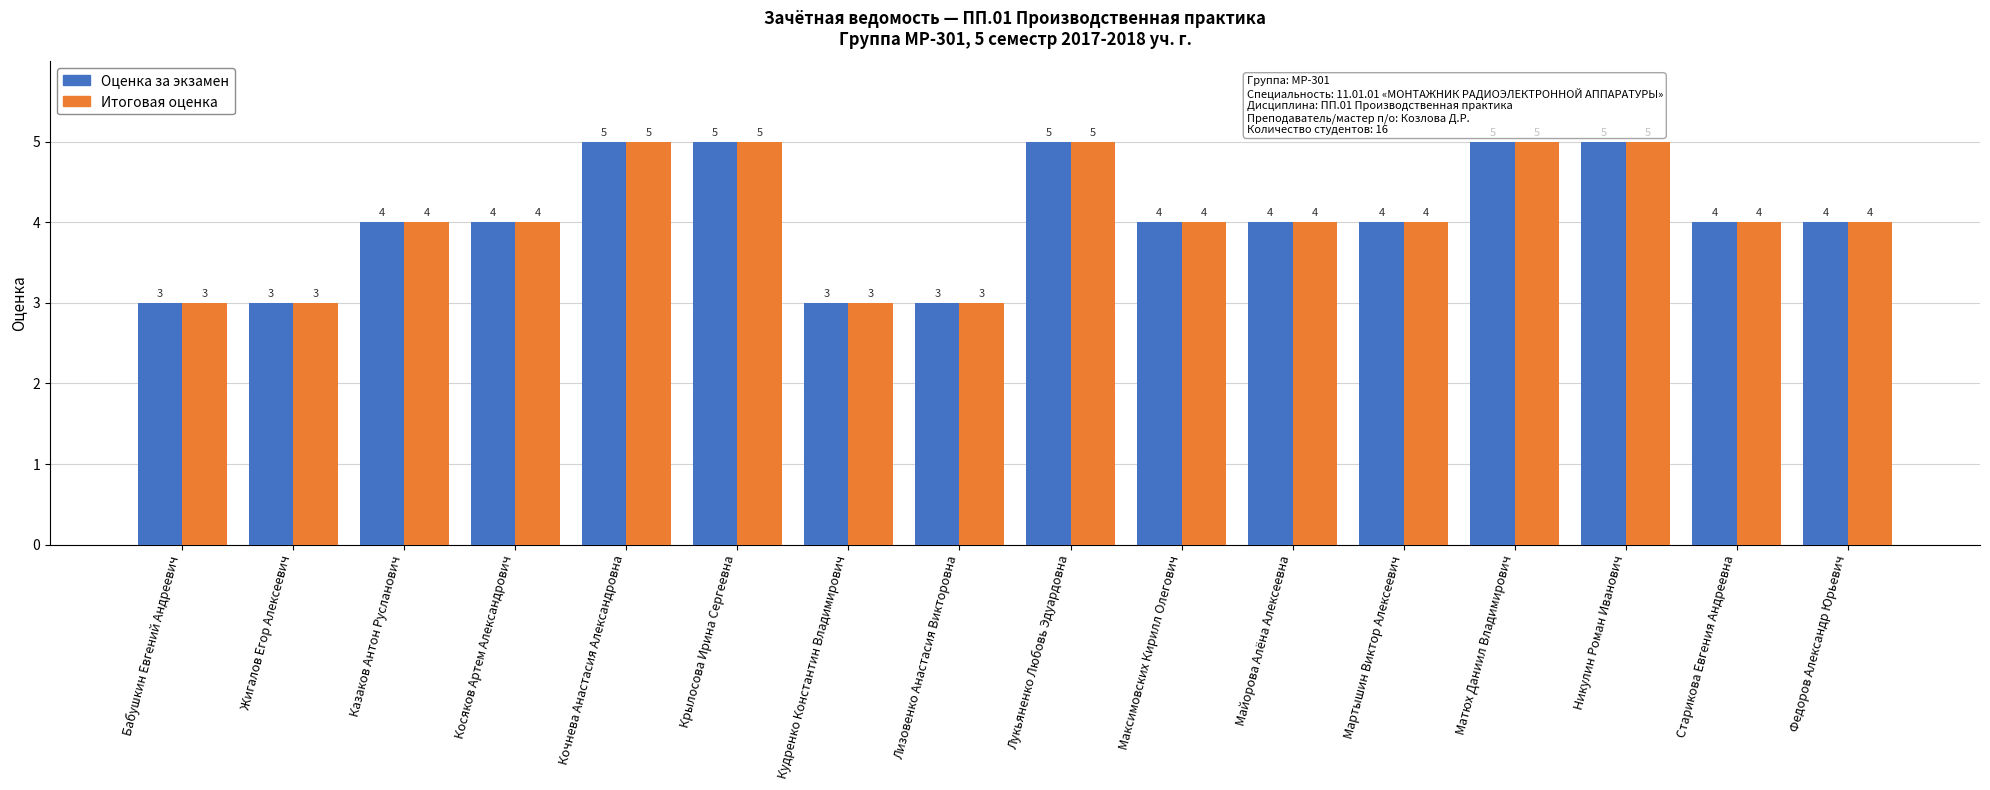

What position from the right is Казаков Антон Русланович?

14